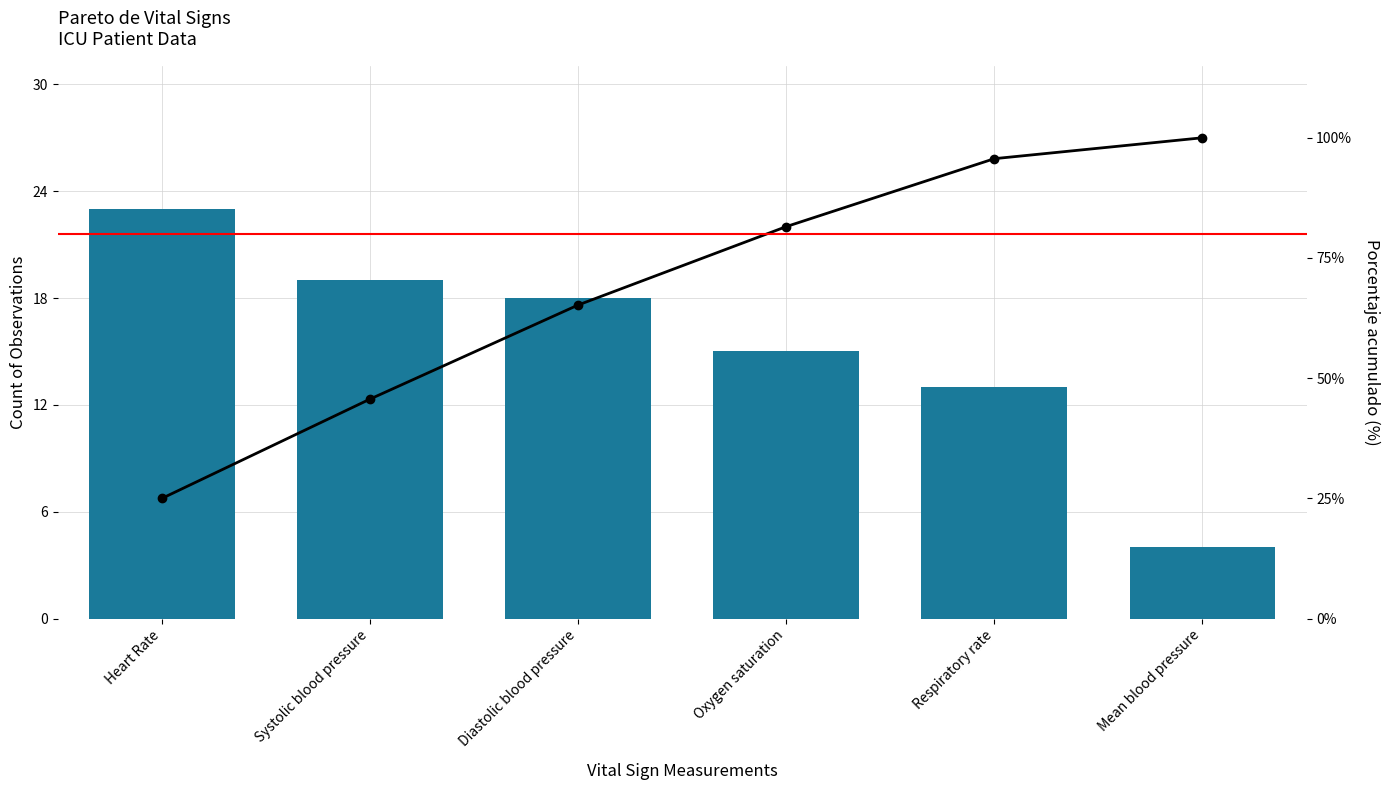

At which label does Porcentaje acumulado first exceed 81?

Oxygen saturation